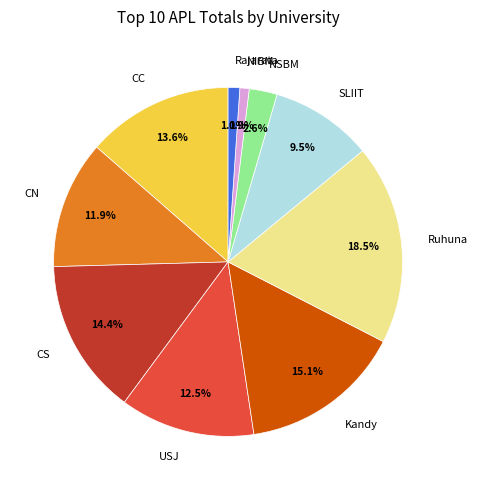

How many segments does this pie chart have?

10